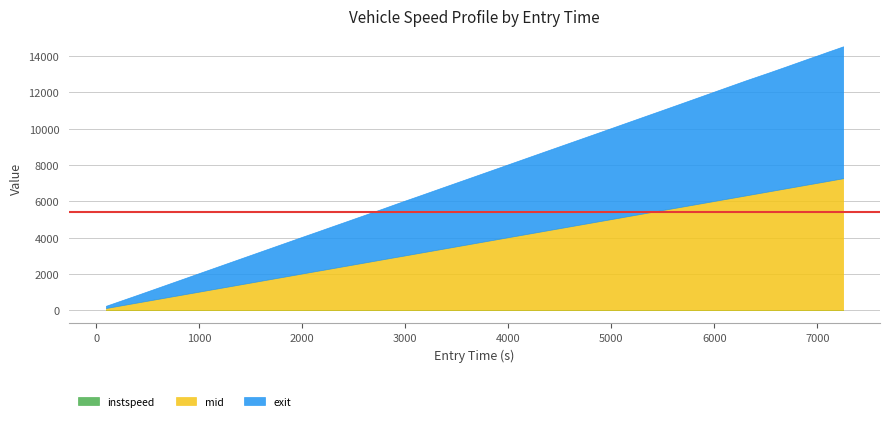

True or false: exit and mid intersect in this chart.

False